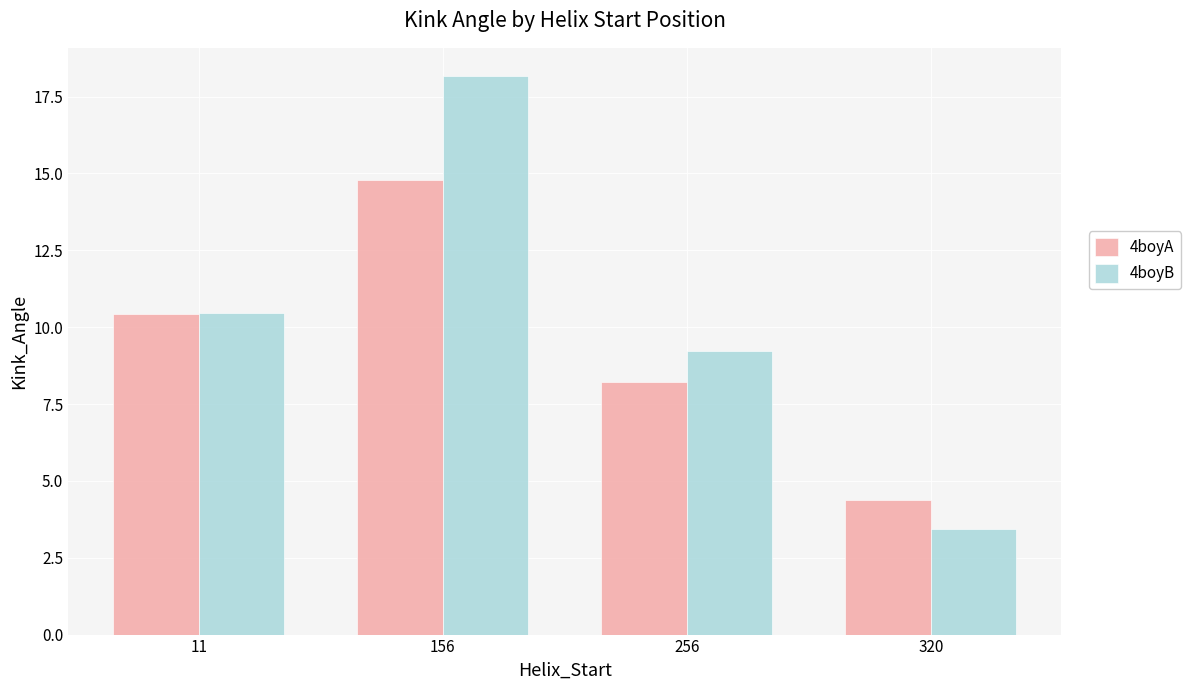

Rank the categories by 4boyA value from highest to lowest.

156, 11, 256, 320